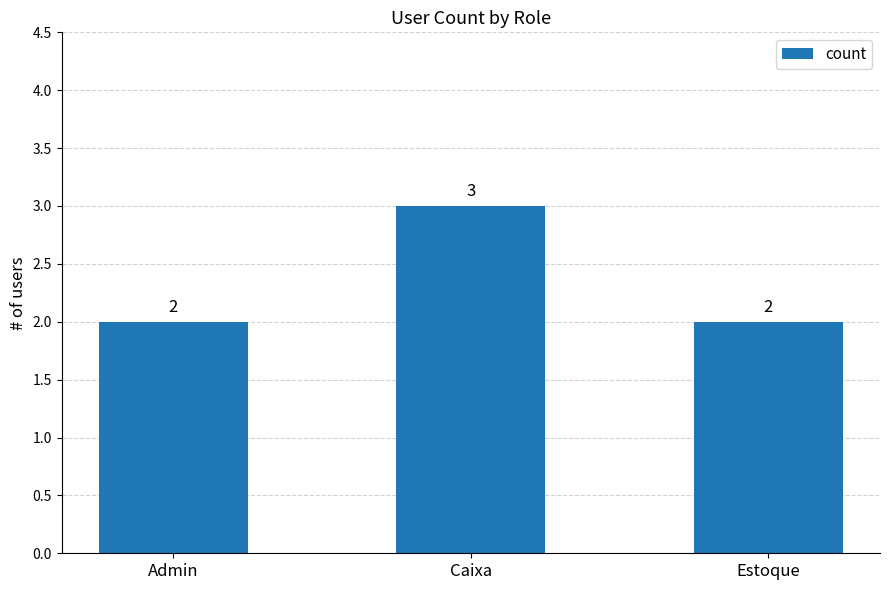

What is the greatest value displayed?

3